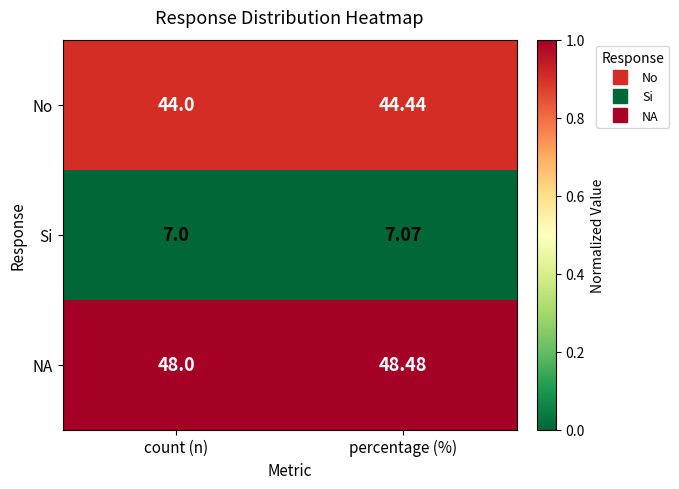

Which series has the widest spread of values?

NA